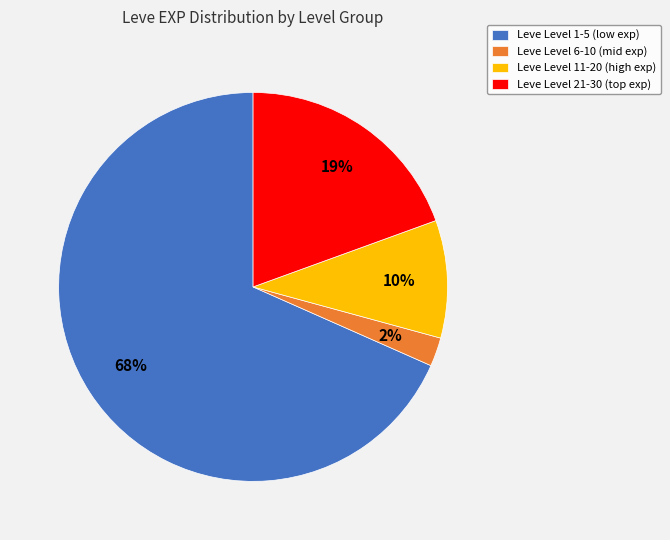

Count the number of slices in the pie.

4